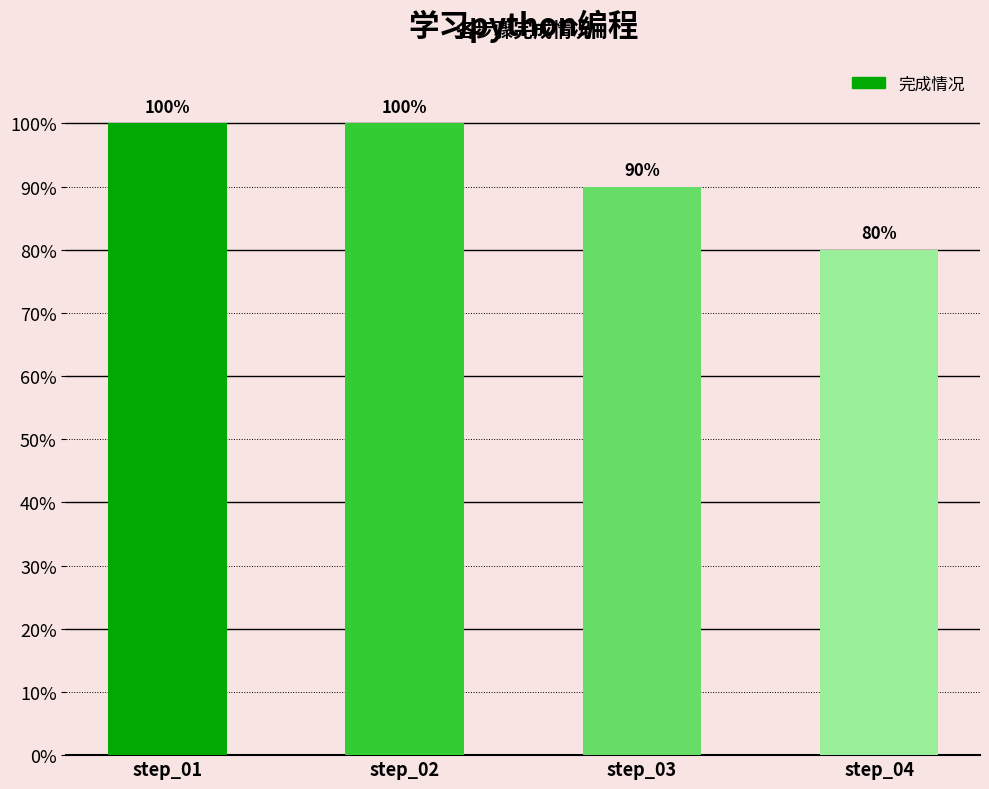

Reading left to right, list all the values displayed in this chart.

step_01=100	step_02=100	step_03=90	step_04=80